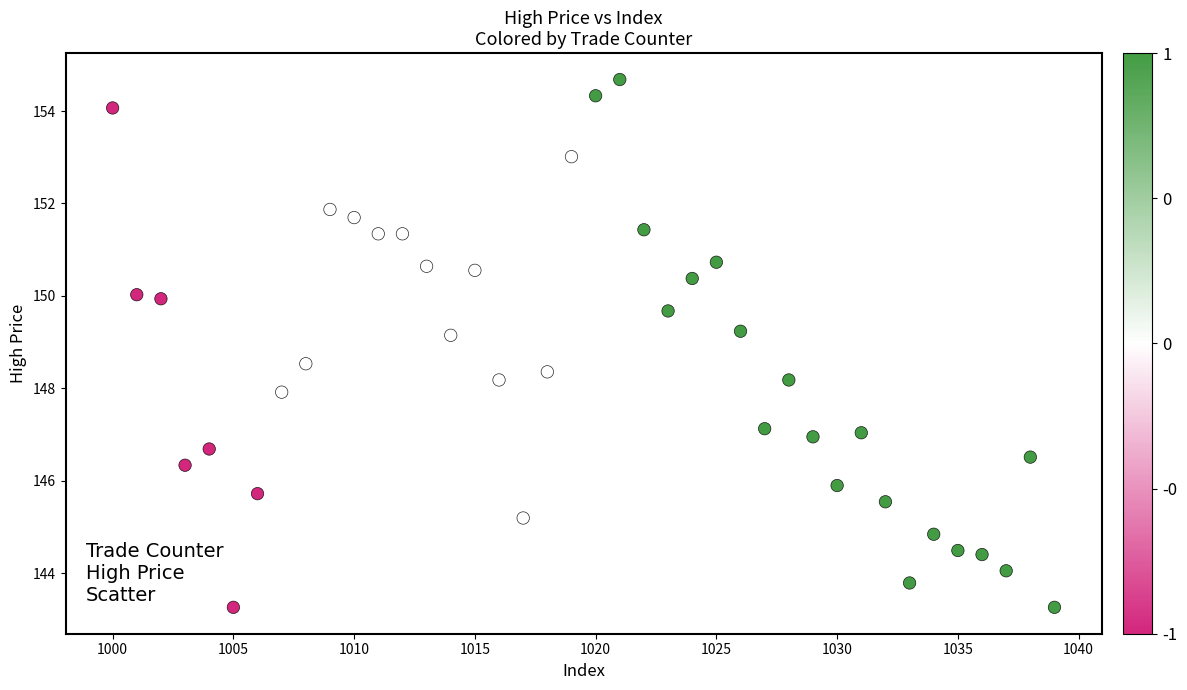

What is the range of X values (max minus min)?

39.0